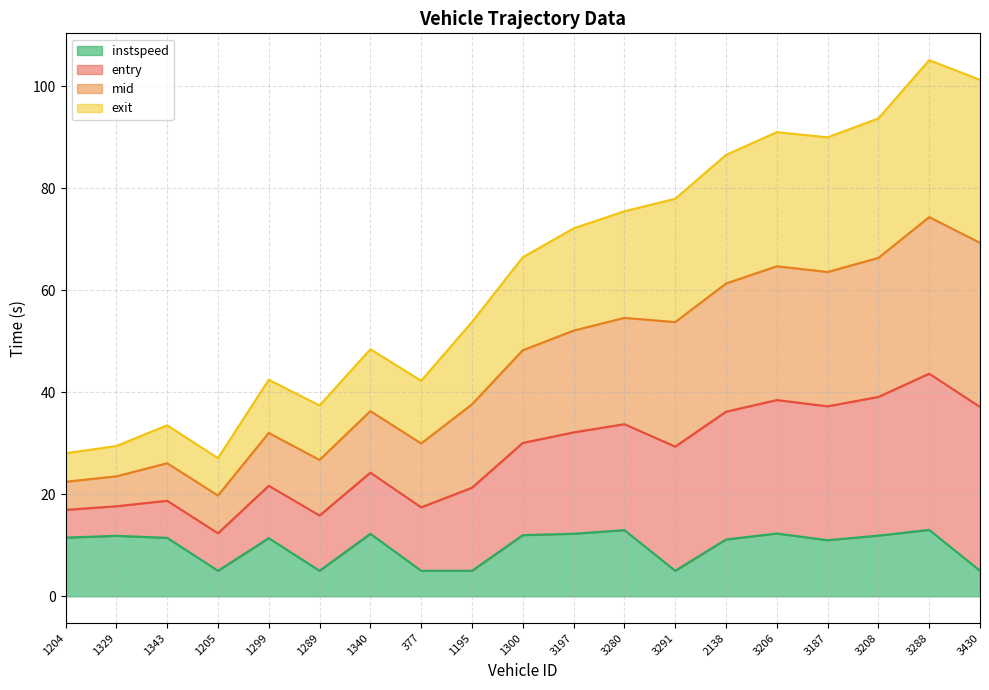

What is the maximum value for instspeed?

13.0